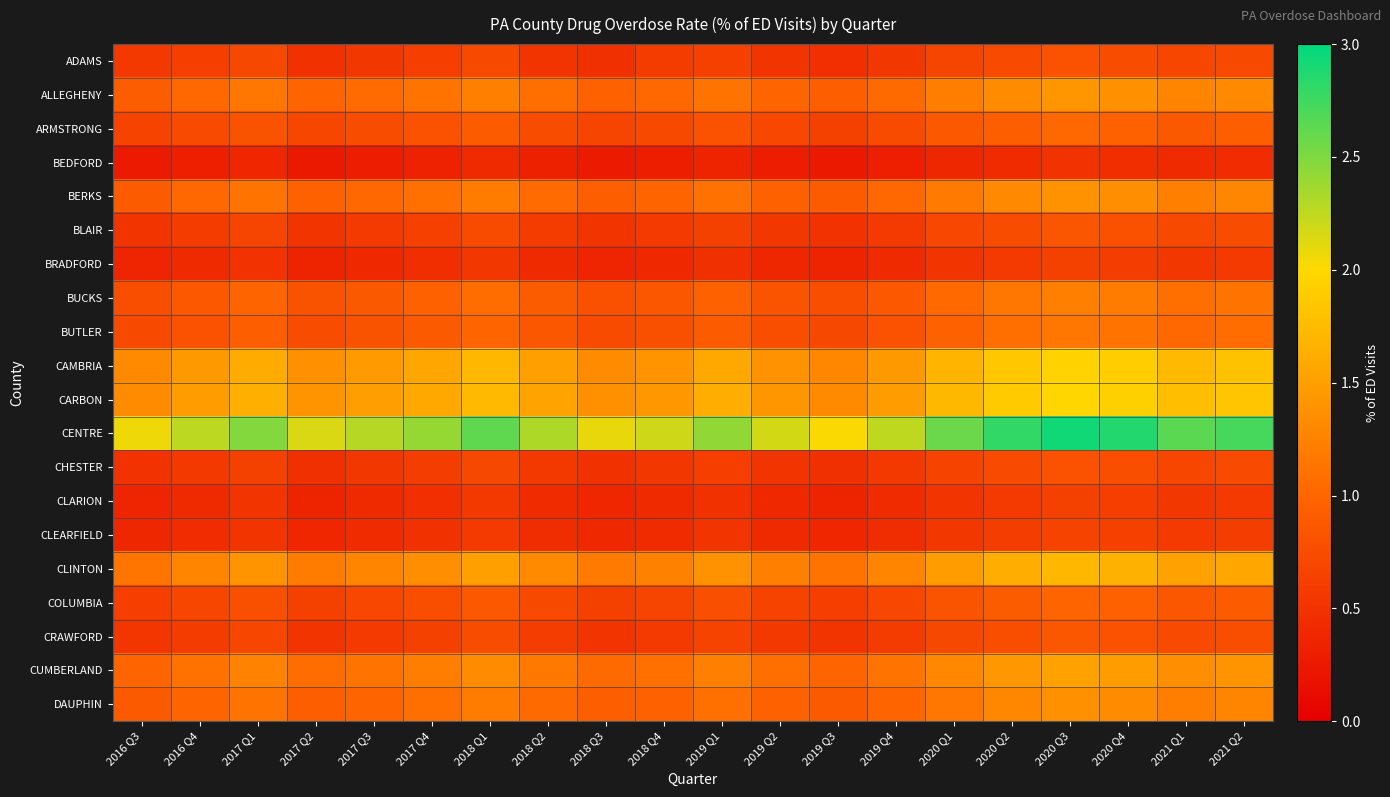

At how many categories does at least one series exceed 1?

20